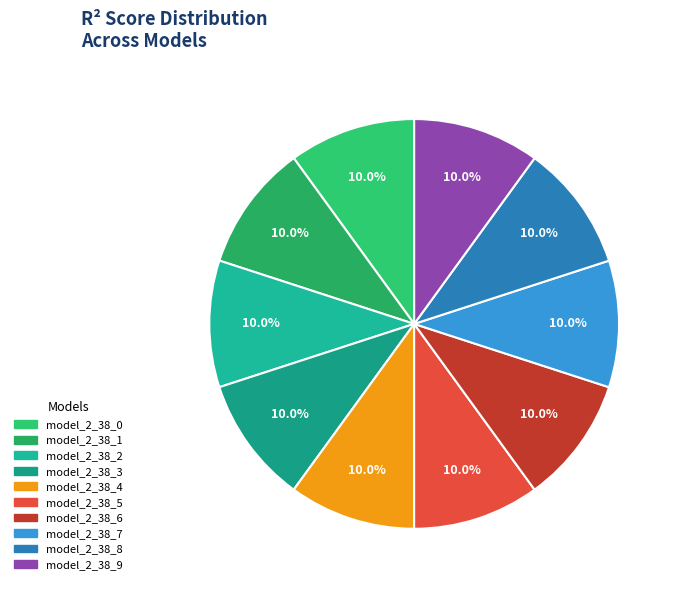

Does model_2_38_9 account for over 50% of the chart?

No